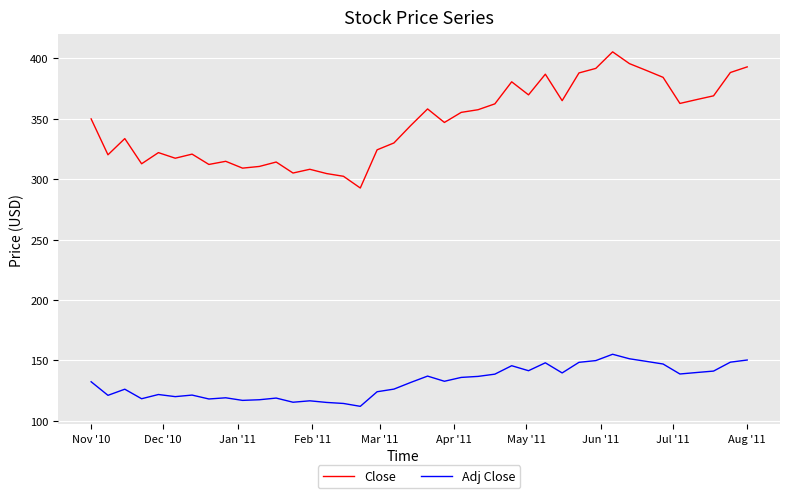

List the series in order of their overall mean, highest first.

Close, Adj Close